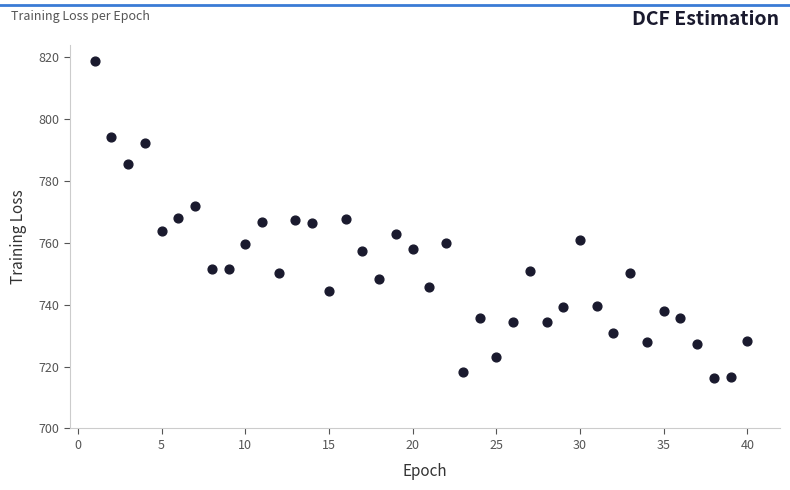

What is the range of X values (max minus min)?

39.0